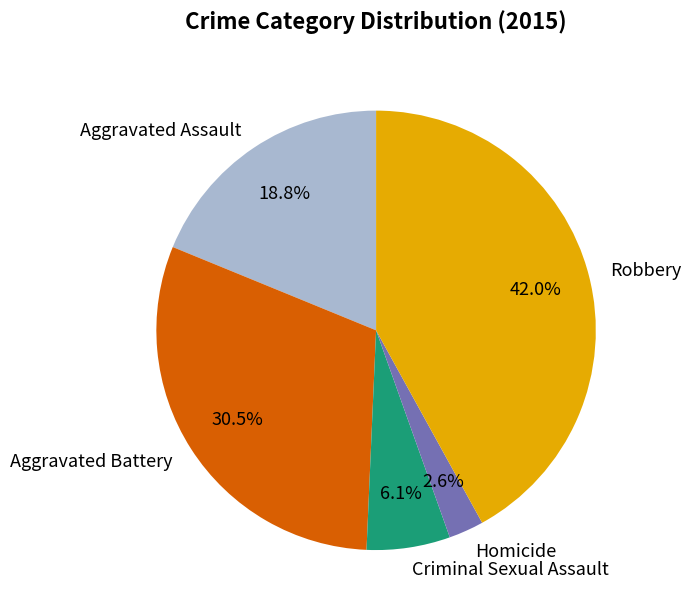

To the nearest percent, what percentage of the pie is Homicide?

3%